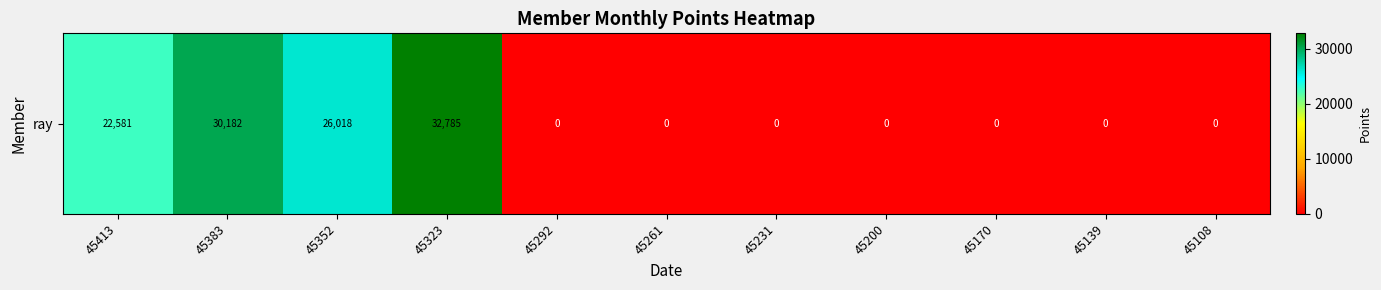

True or false: the data shows 0.0 at 45170.

True